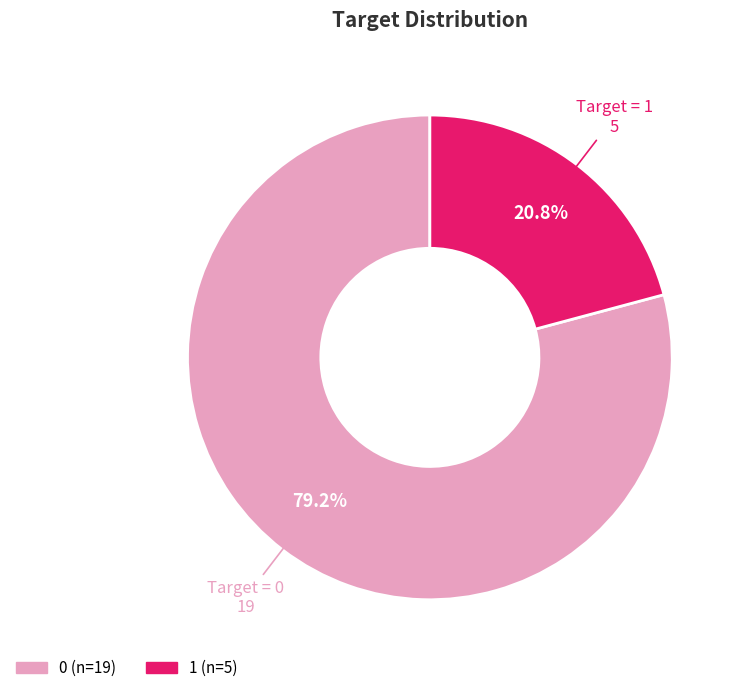

To the nearest percent, what is the average slice percentage?

50%